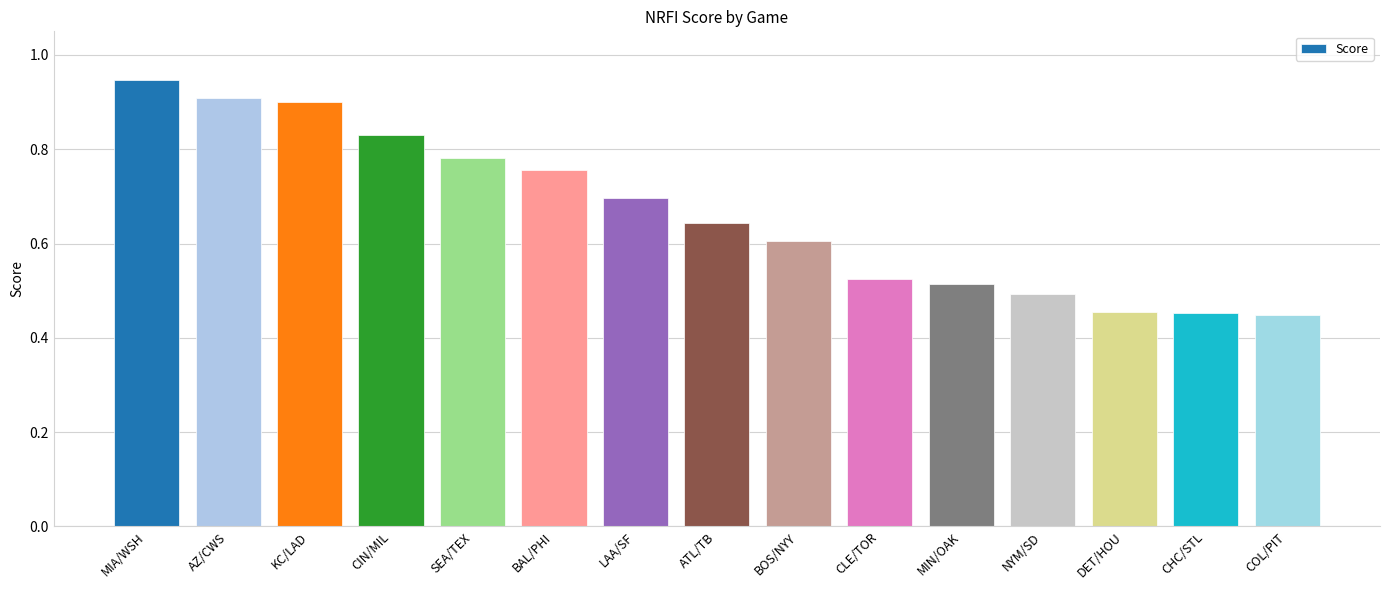

What is the difference between the values at CLE/TOR and COL/PIT?

0.1